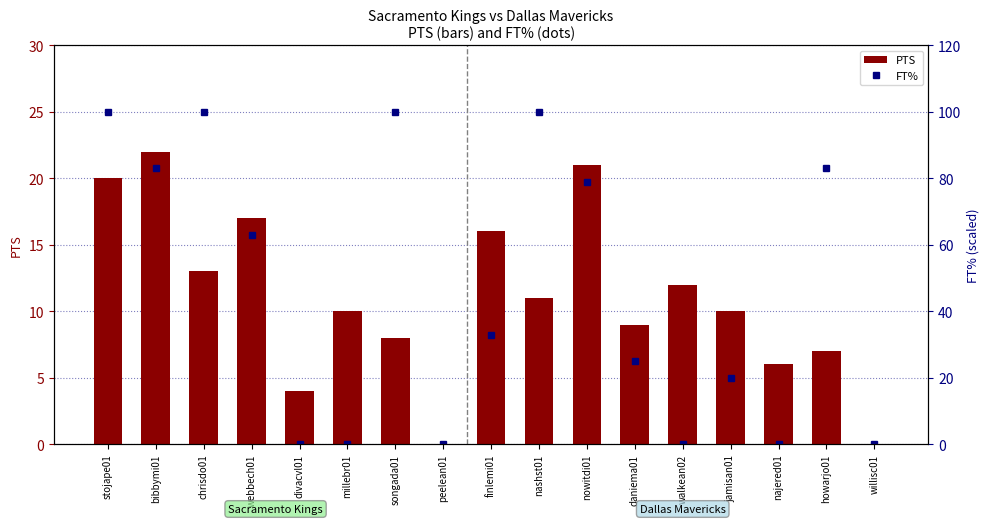

Between jamisan01 and peelean01, which is larger?

jamisan01